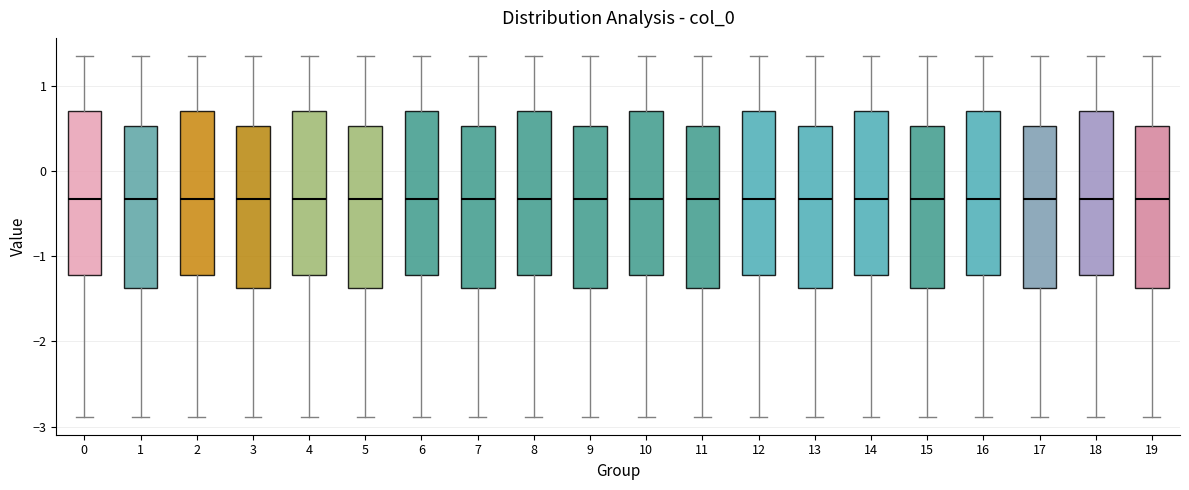

Reading left to right, transcribe this box plot: for each box, give where its median line is, the range the box spans, and where its two whiskers end, as read against the y-axis. The values are not printed on the chart, so give them approximately, as read against the axis.

0: median -0.3, box -1.2 to 0.7, whiskers -2.9 to 1.4
1: median -0.3, box -1.4 to 0.5, whiskers -2.9 to 1.4
2: median -0.3, box -1.2 to 0.7, whiskers -2.9 to 1.4
3: median -0.3, box -1.4 to 0.5, whiskers -2.9 to 1.4
4: median -0.3, box -1.2 to 0.7, whiskers -2.9 to 1.4
5: median -0.3, box -1.4 to 0.5, whiskers -2.9 to 1.4
6: median -0.3, box -1.2 to 0.7, whiskers -2.9 to 1.4
7: median -0.3, box -1.4 to 0.5, whiskers -2.9 to 1.4
8: median -0.3, box -1.2 to 0.7, whiskers -2.9 to 1.4
9: median -0.3, box -1.4 to 0.5, whiskers -2.9 to 1.4
10: median -0.3, box -1.2 to 0.7, whiskers -2.9 to 1.4
11: median -0.3, box -1.4 to 0.5, whiskers -2.9 to 1.4
12: median -0.3, box -1.2 to 0.7, whiskers -2.9 to 1.4
13: median -0.3, box -1.4 to 0.5, whiskers -2.9 to 1.4
14: median -0.3, box -1.2 to 0.7, whiskers -2.9 to 1.4
15: median -0.3, box -1.4 to 0.5, whiskers -2.9 to 1.4
16: median -0.3, box -1.2 to 0.7, whiskers -2.9 to 1.4
17: median -0.3, box -1.4 to 0.5, whiskers -2.9 to 1.4
18: median -0.3, box -1.2 to 0.7, whiskers -2.9 to 1.4
19: median -0.3, box -1.4 to 0.5, whiskers -2.9 to 1.4